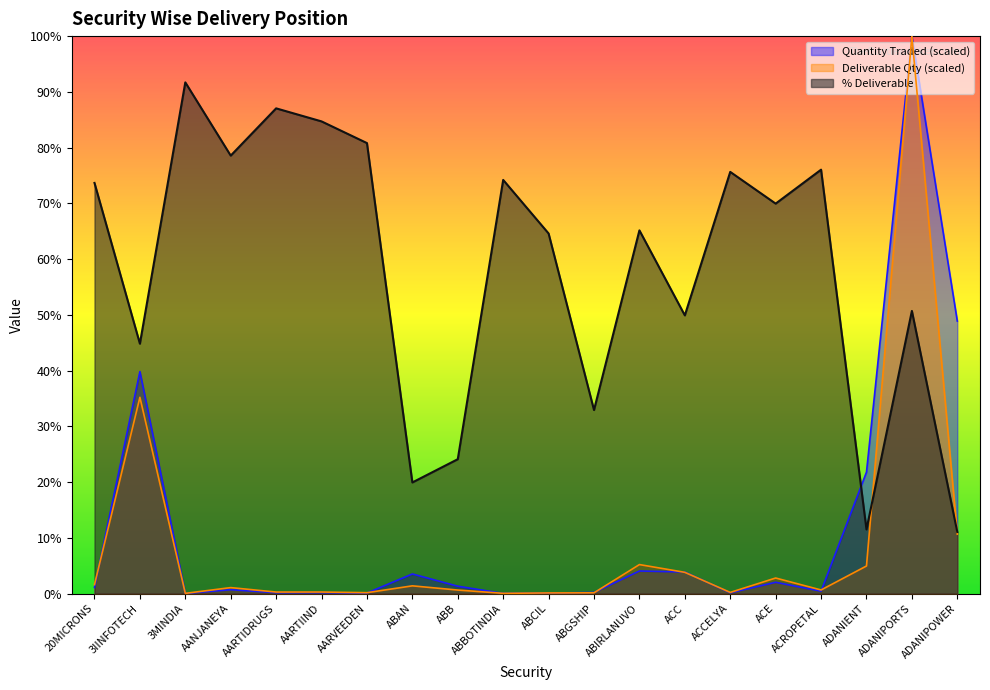

At ABIRLANUVO, list the series in order from largest to smallest.

% Deliverable, Deliverable Qty (scaled), Quantity Traded (scaled)